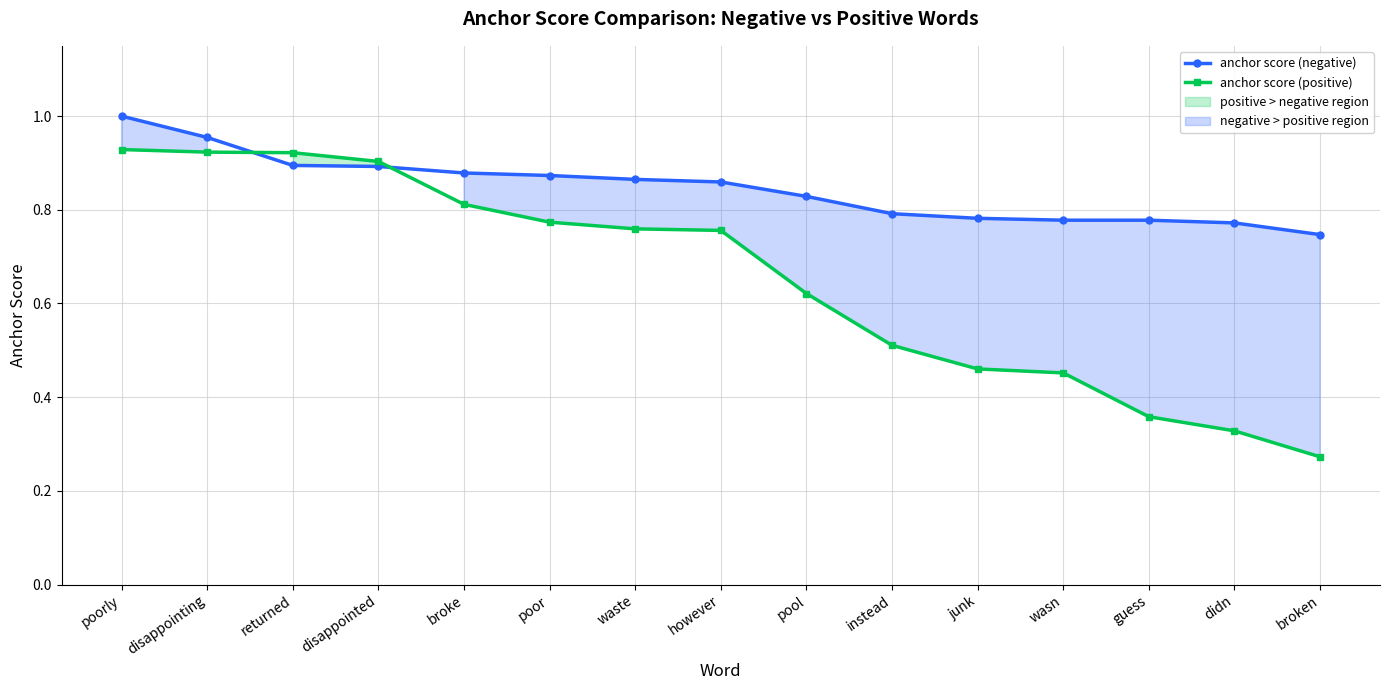

Reading left to right, what are all the values shown in this chart?

anchor score (negative): 1.0	1.0	0.9	0.9	0.9	0.9	0.9	0.9	0.8	0.8	0.8	0.8	0.8	0.8	0.7
anchor score (positive): 0.9	0.9	0.9	0.9	0.8	0.8	0.8	0.8	0.6	0.5	0.5	0.5	0.4	0.3	0.3